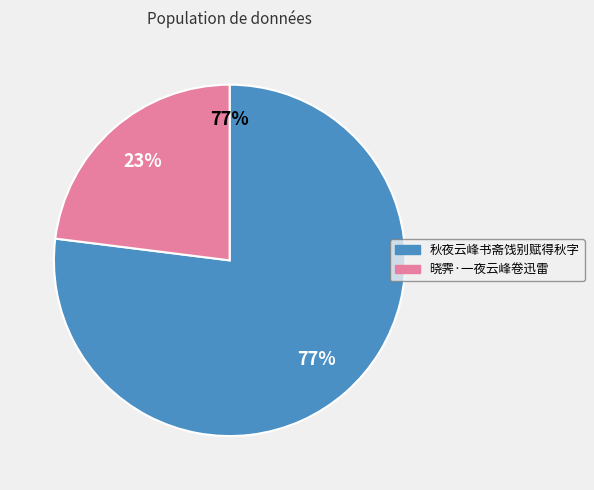

The 晓霁·一夜云峰卷迅雷 slice represents 10% of the pie. True or false?

False